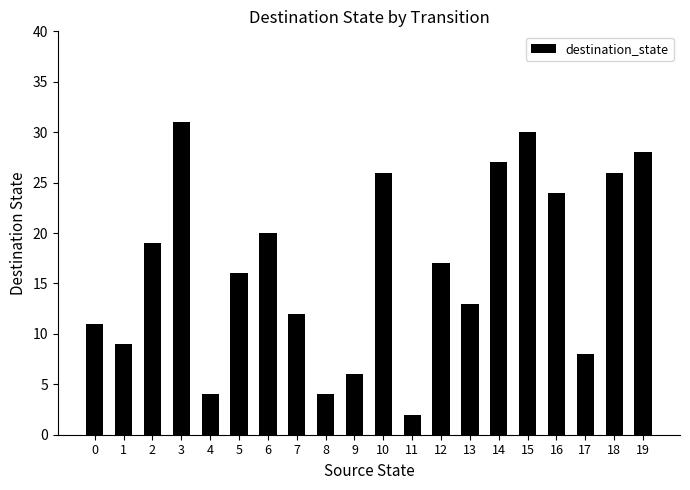

Are the bars grouped side by side (vs. stacked)?

No